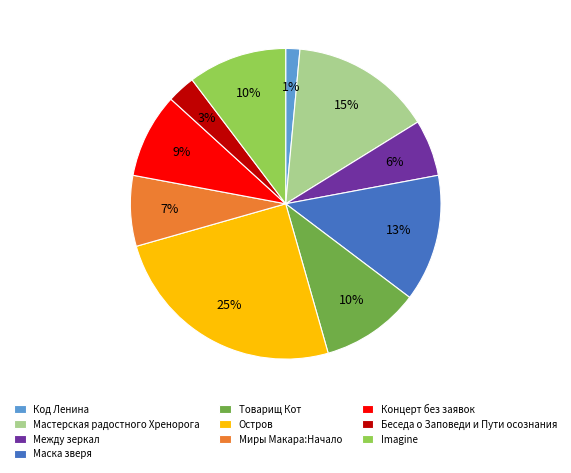

Which category has the biggest portion of the pie?

Остров